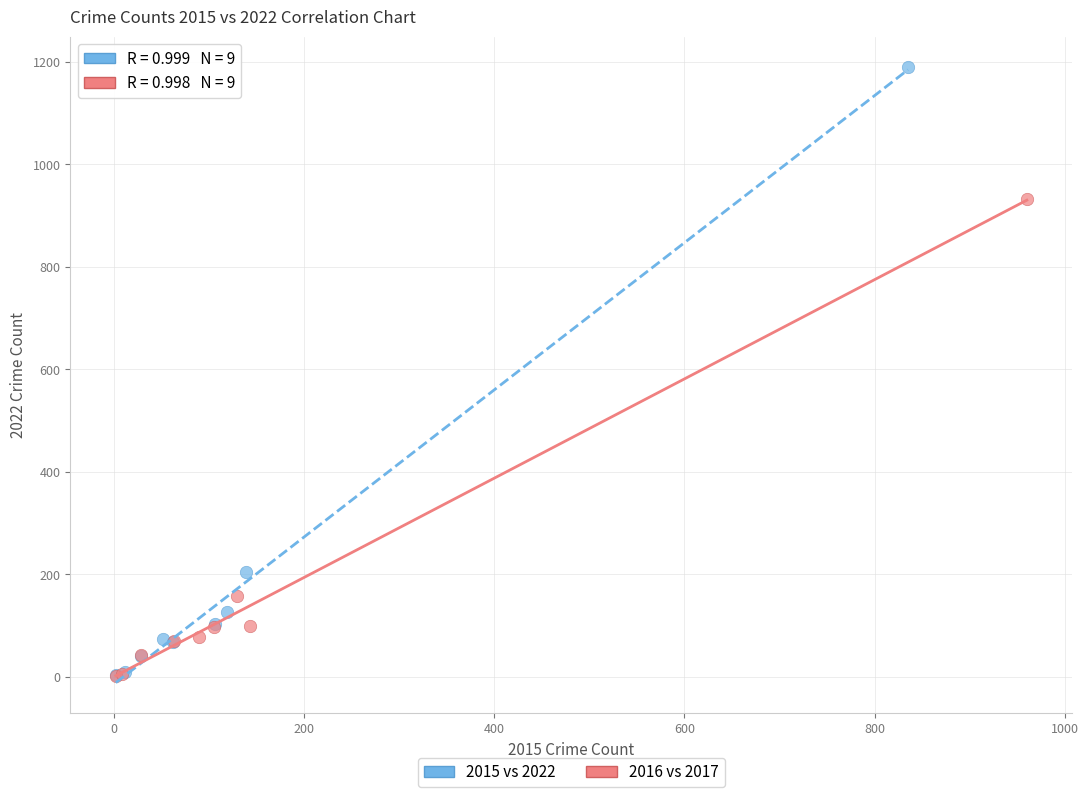

Which series reaches the maximum Y coordinate?

2015 vs 2022